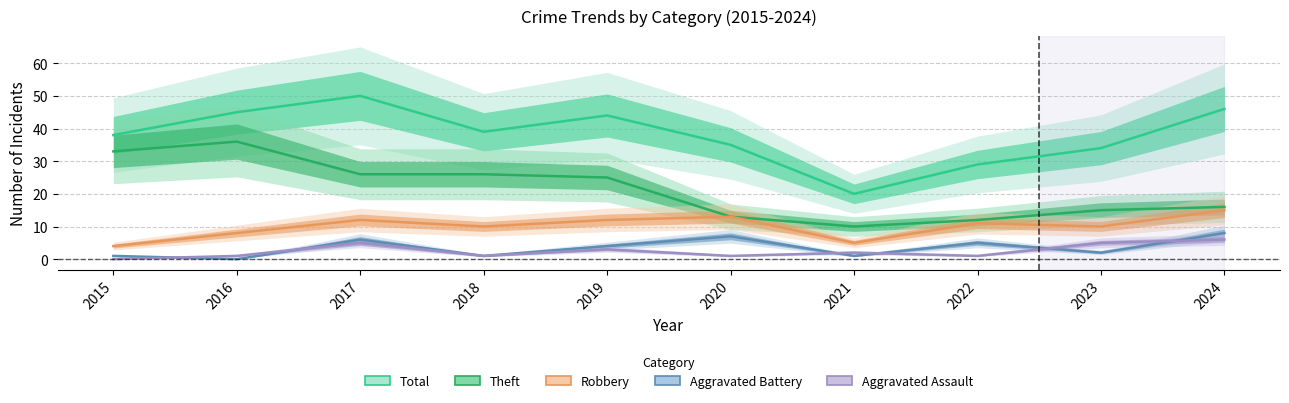

Where is Total nearest to the value 35?

2020